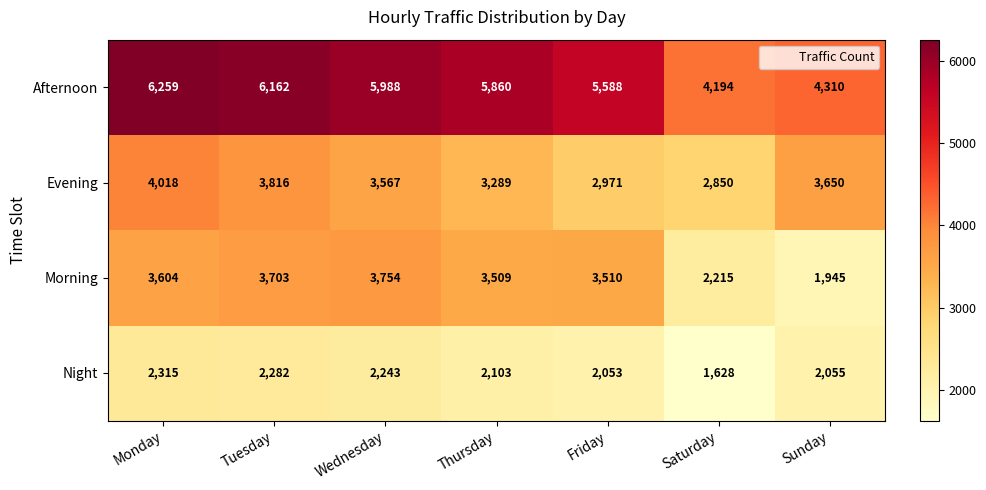

How many data points in Evening are less than 3567?

3